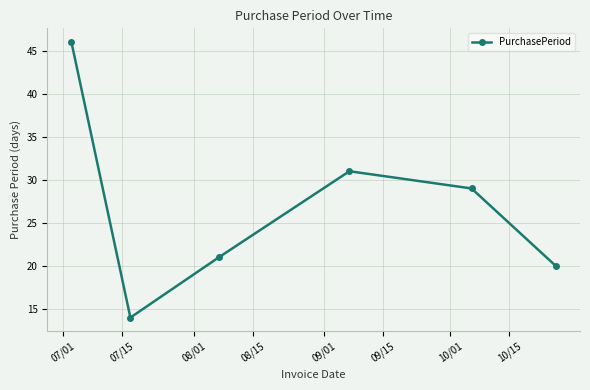

What is the difference between the maximum and second lowest values?

26